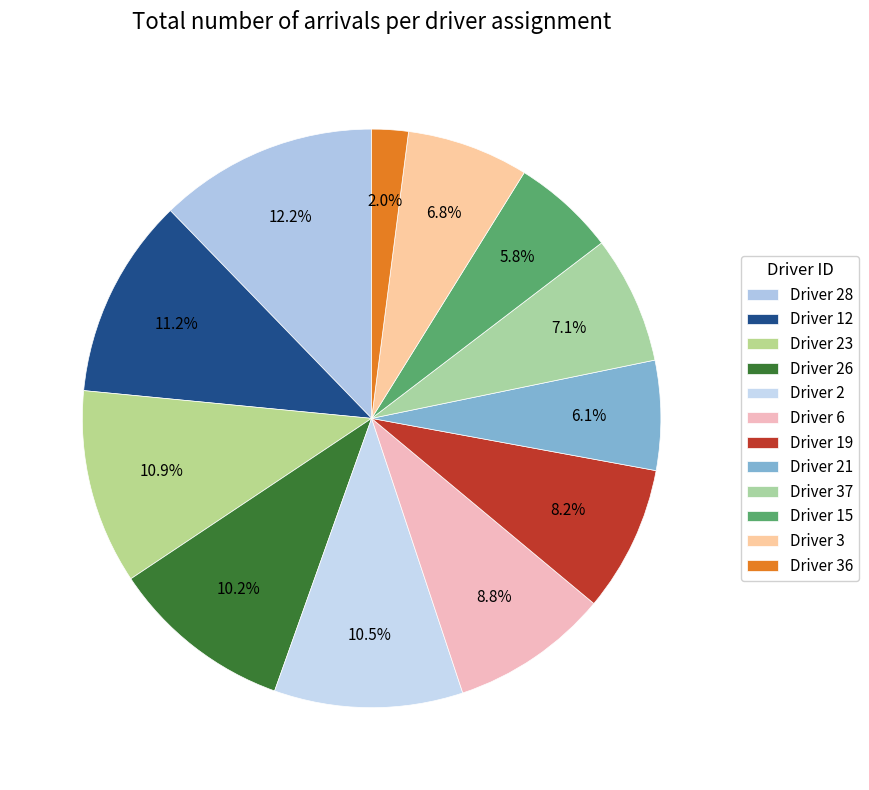

To the nearest percent, what is the average slice percentage?

8%